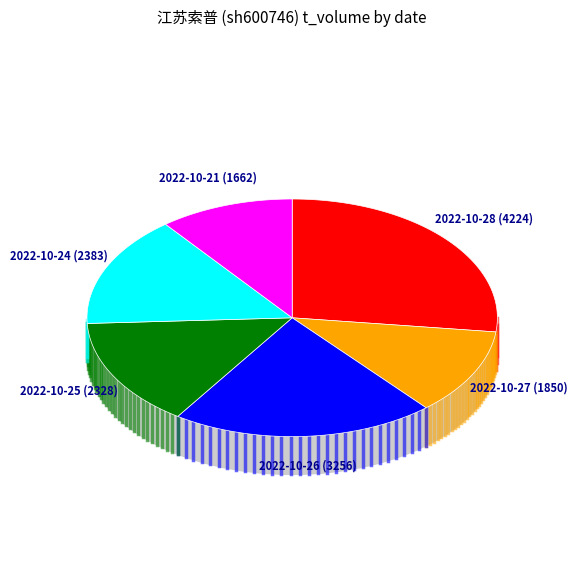

To the nearest percent, what is the average slice percentage?

17%